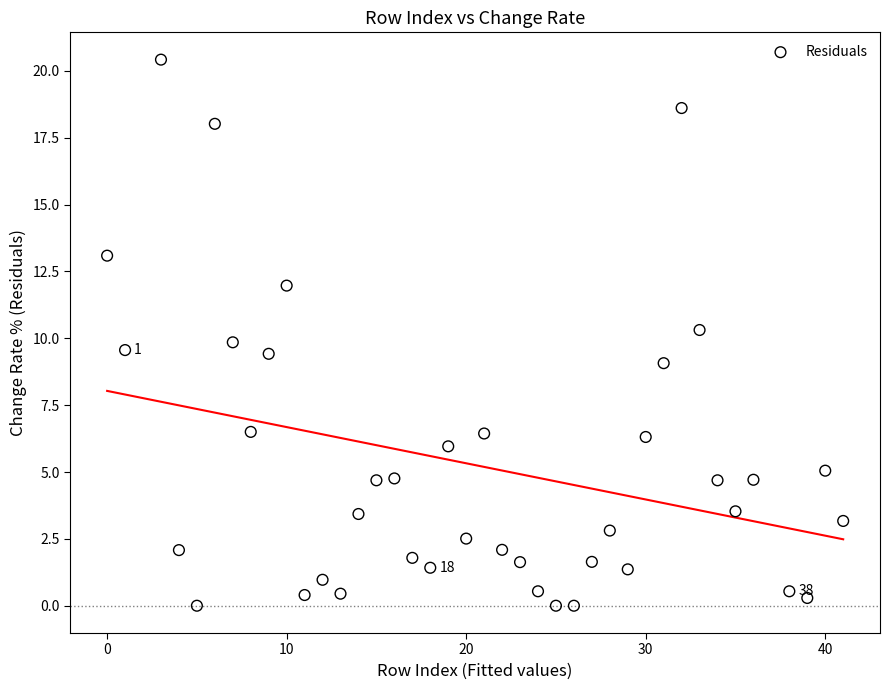

What is the range of Y values (max minus min)?

20.4